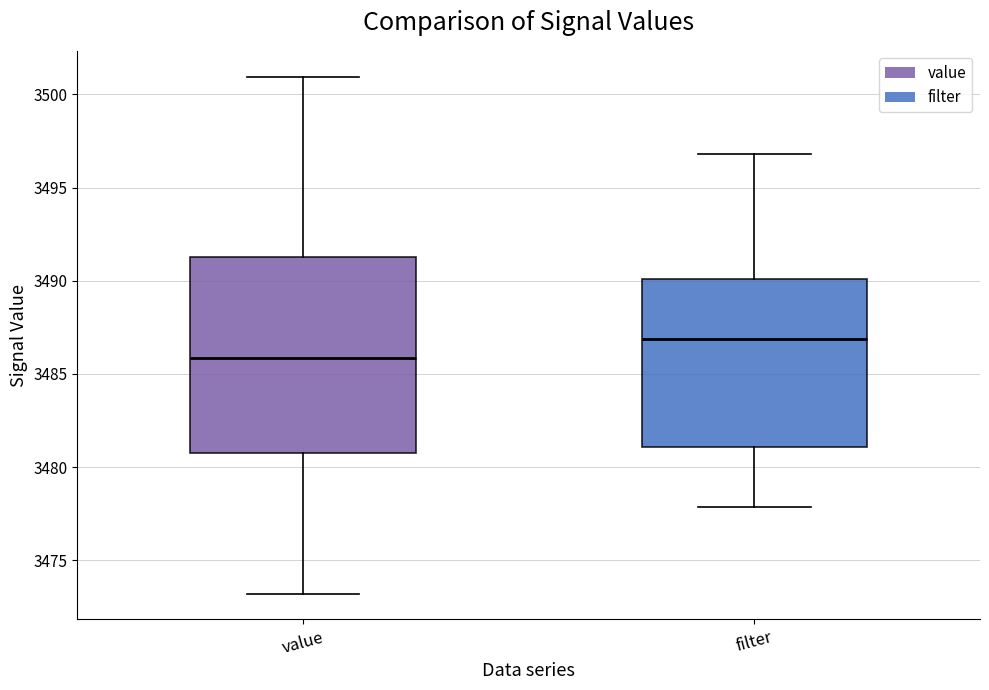

Reading left to right, read every box against the y-axis: the position of its median line, the range the box covers, and the ends of its whiskers. The values are not printed on the chart, so give them approximately, as read against the axis.

value: median 3486.0, box 3481.0 to 3491.5, whiskers 3473.0 to 3501.0
filter: median 3487.0, box 3481.0 to 3490.0, whiskers 3478.0 to 3497.0